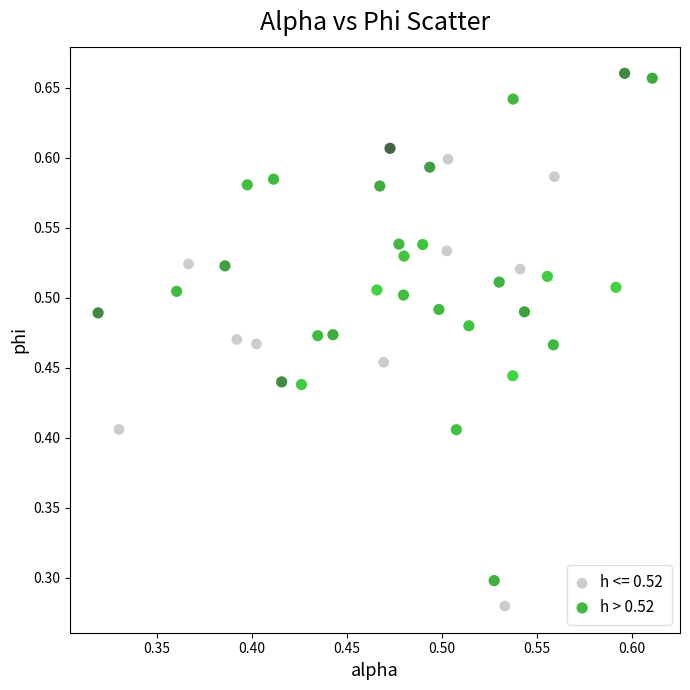

Which series has the largest Y range (max minus min)?

h > 0.52